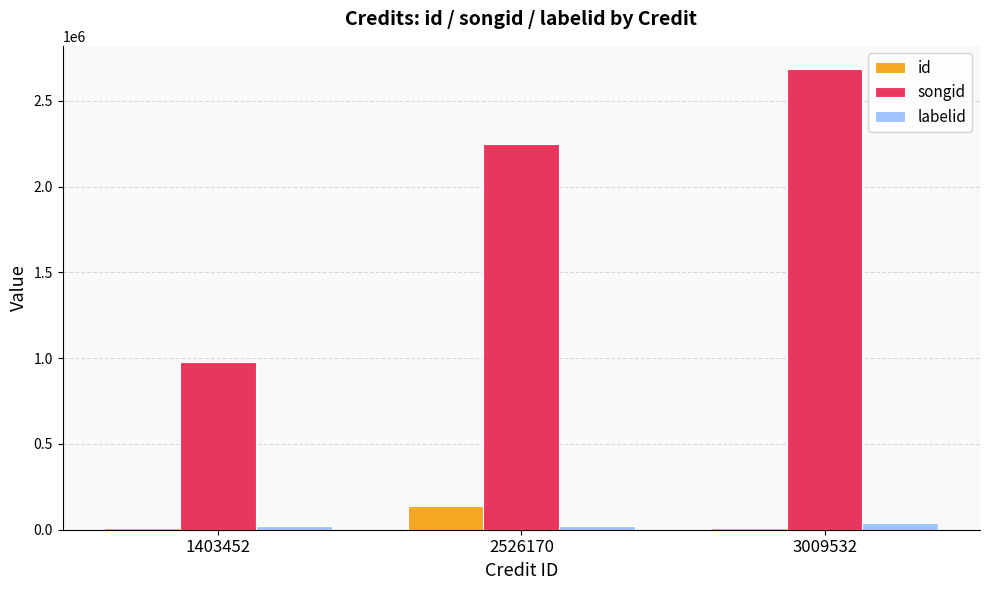

What is the average value of the id series?

53269